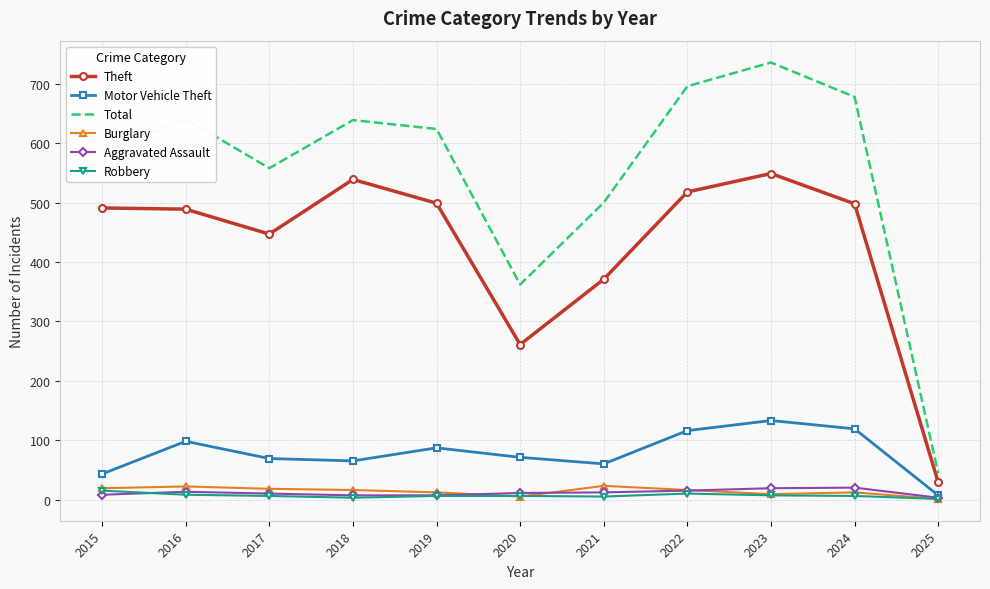

What is the approximate value of Aggravated Assault at 2022, to the nearest 5?

15